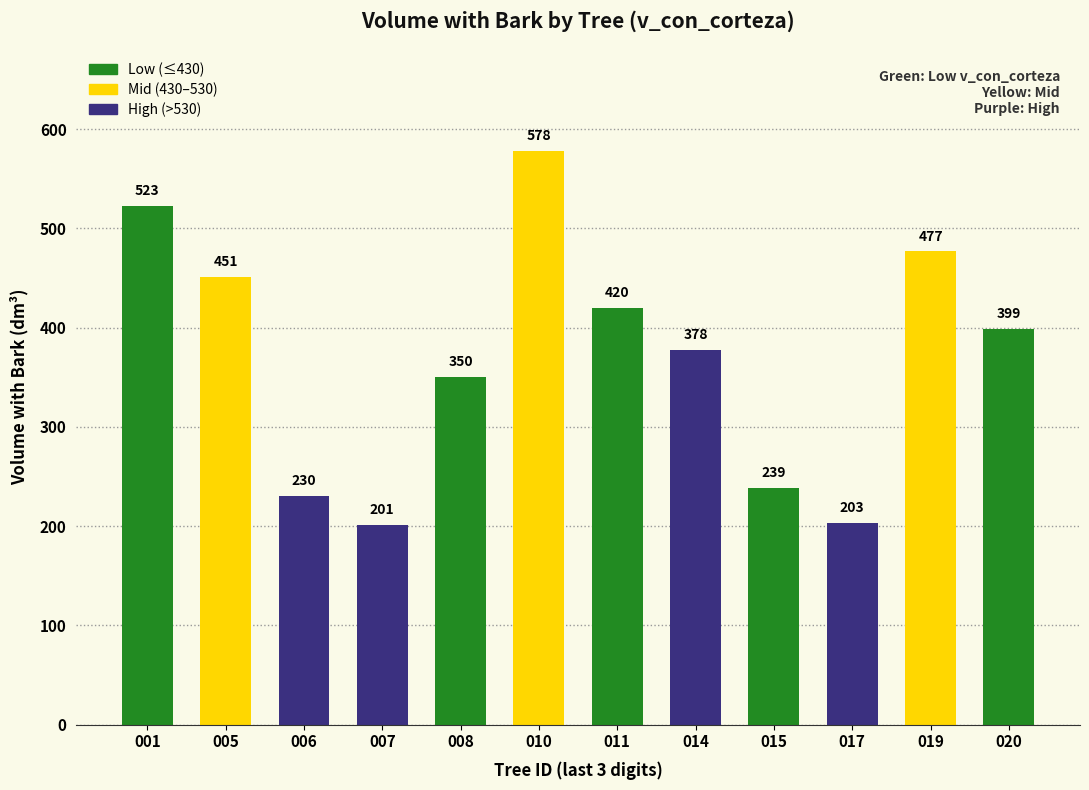

What is the smallest value displayed?

200.7